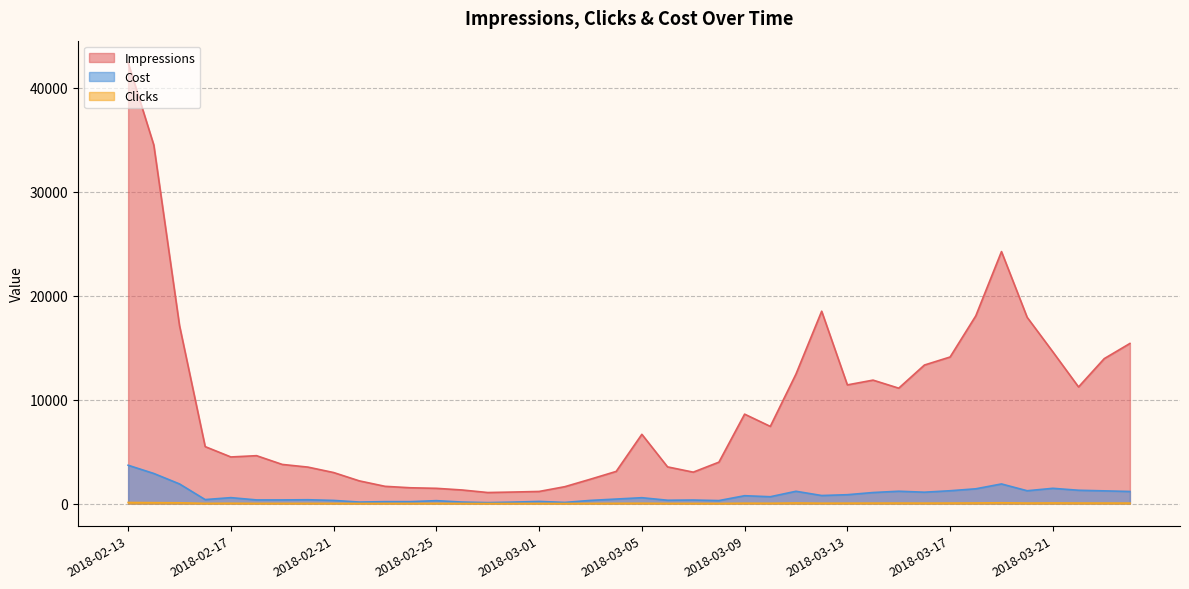

What value does the Clicks series have at 2018-02-19?

21.0